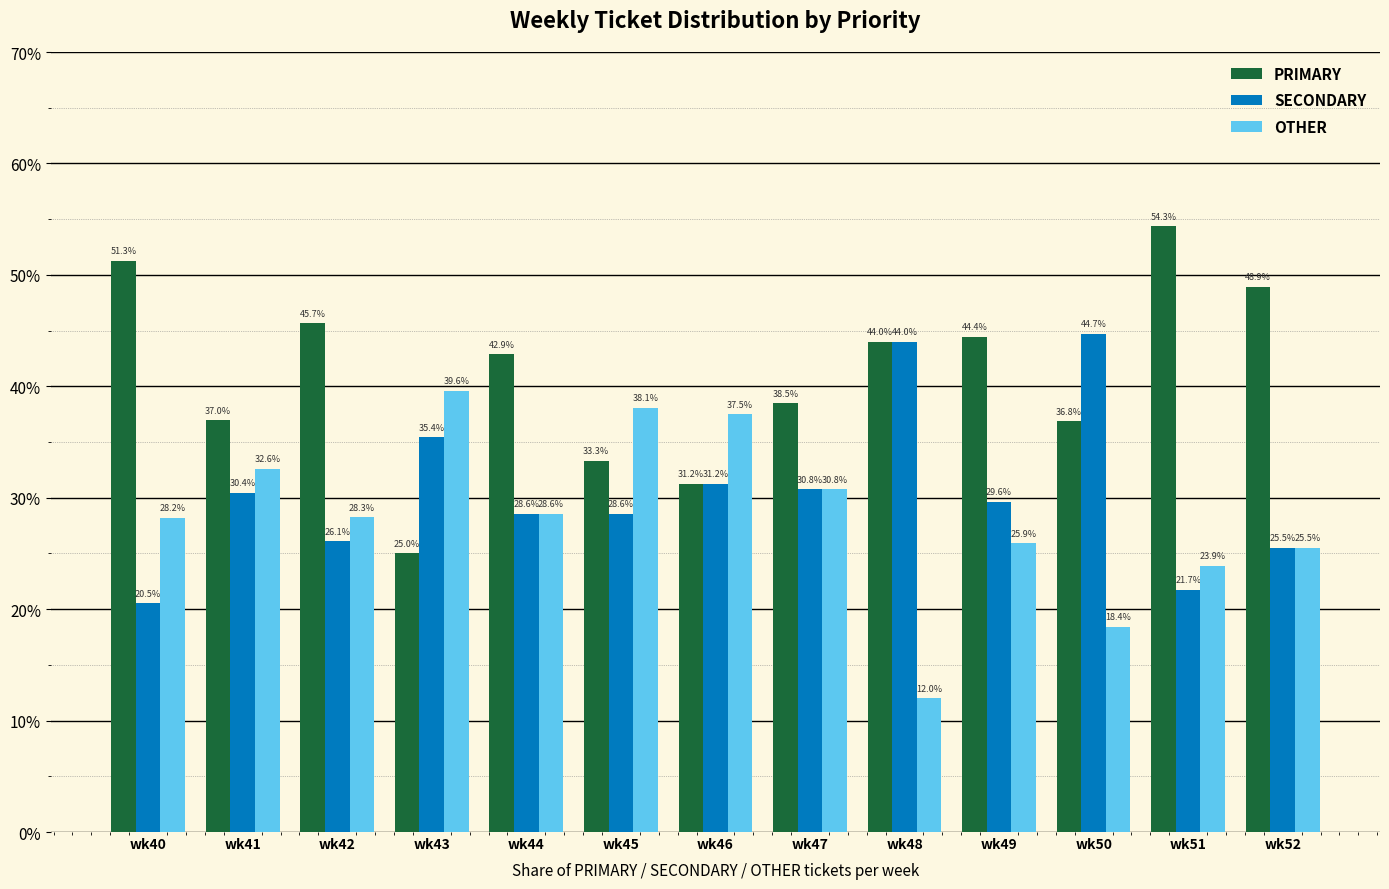

Are the bars horizontal?

No